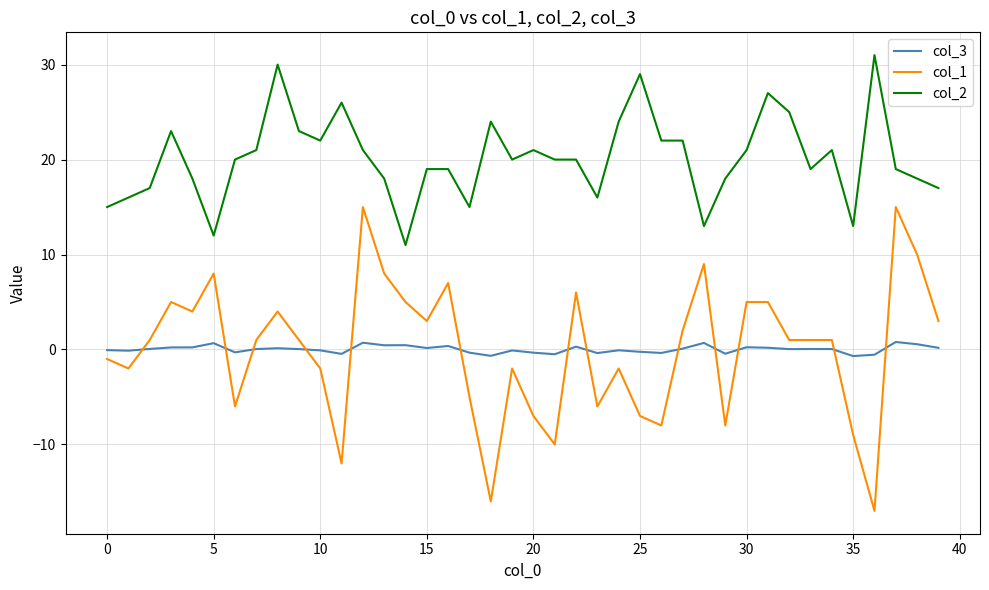

Is this an area chart (filled region under the line)?

No